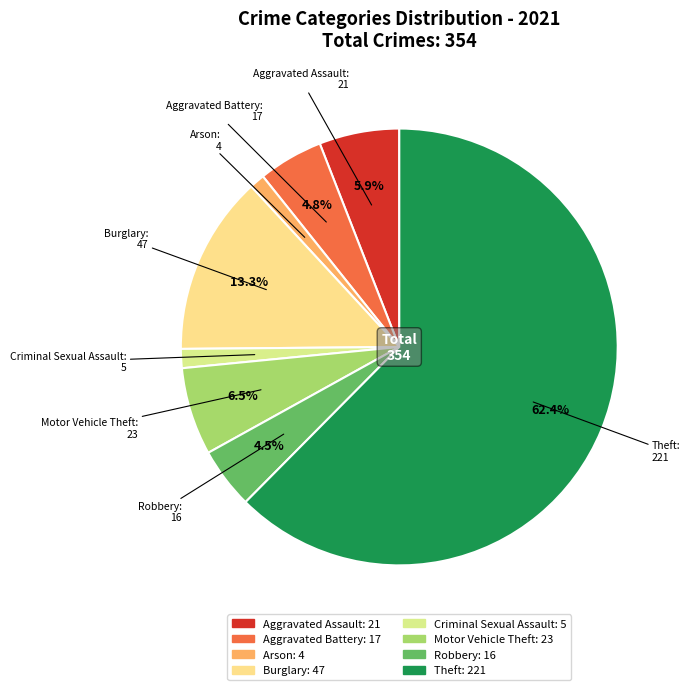

To the nearest percent, what percentage of the pie is Aggravated Battery?

5%